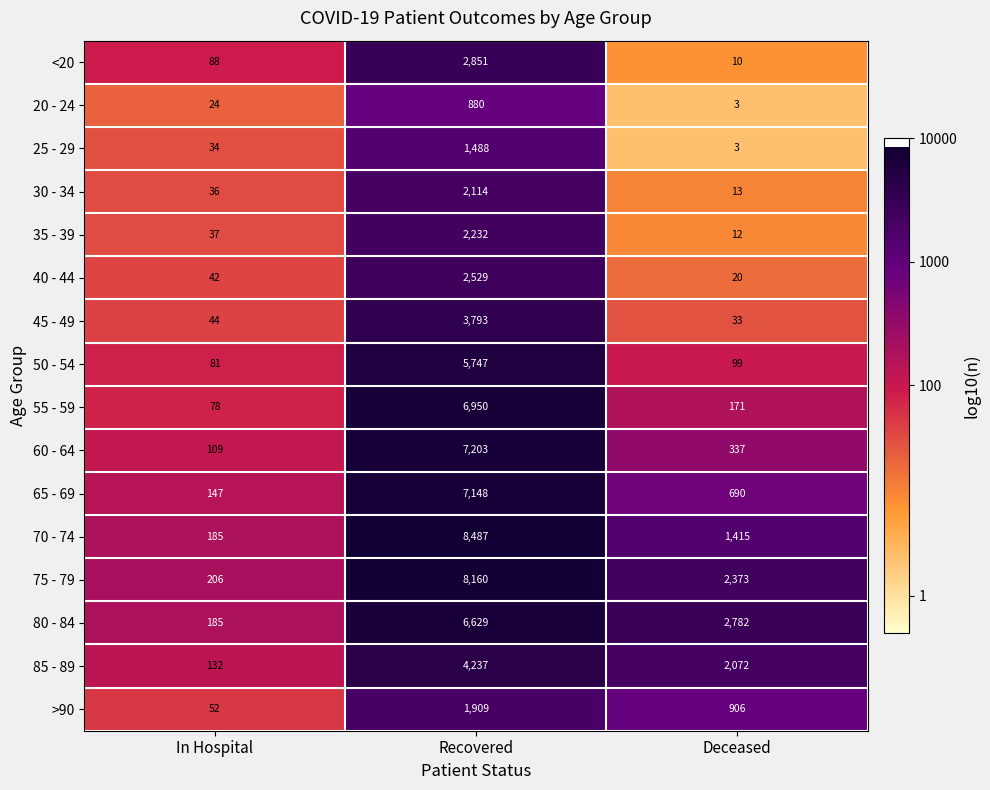

What is the sum of all 30 - 34 values?

2163